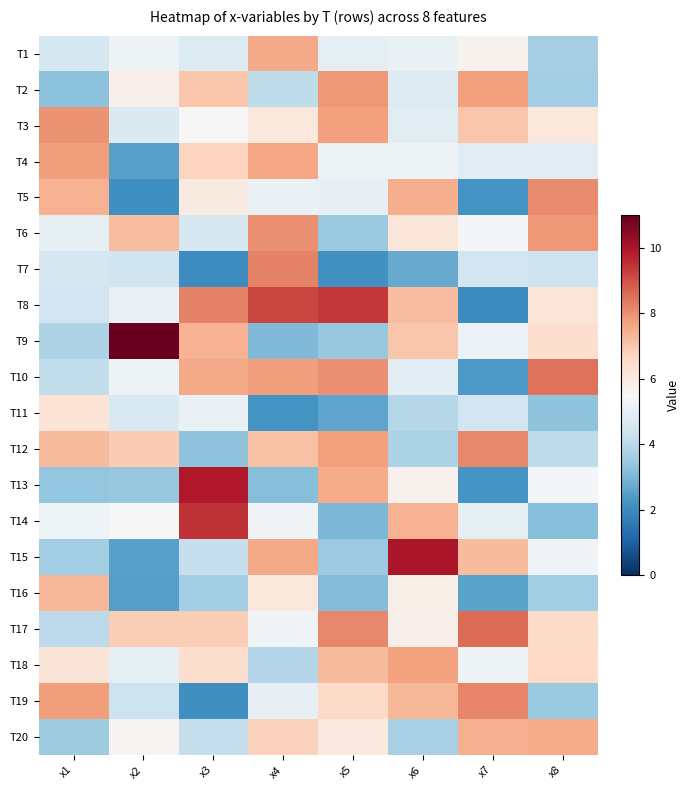

What is the total value across all series at x2?

100.4